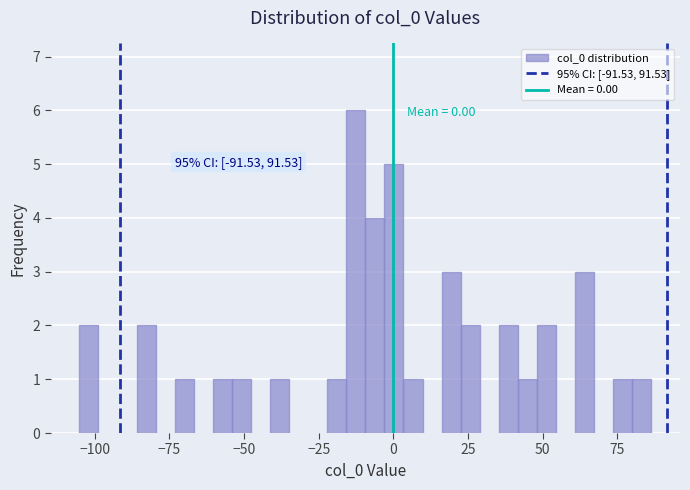

Around what value on the x-axis is the tallest bar? Give the approximate position of its centre, as read against the axis.

-15